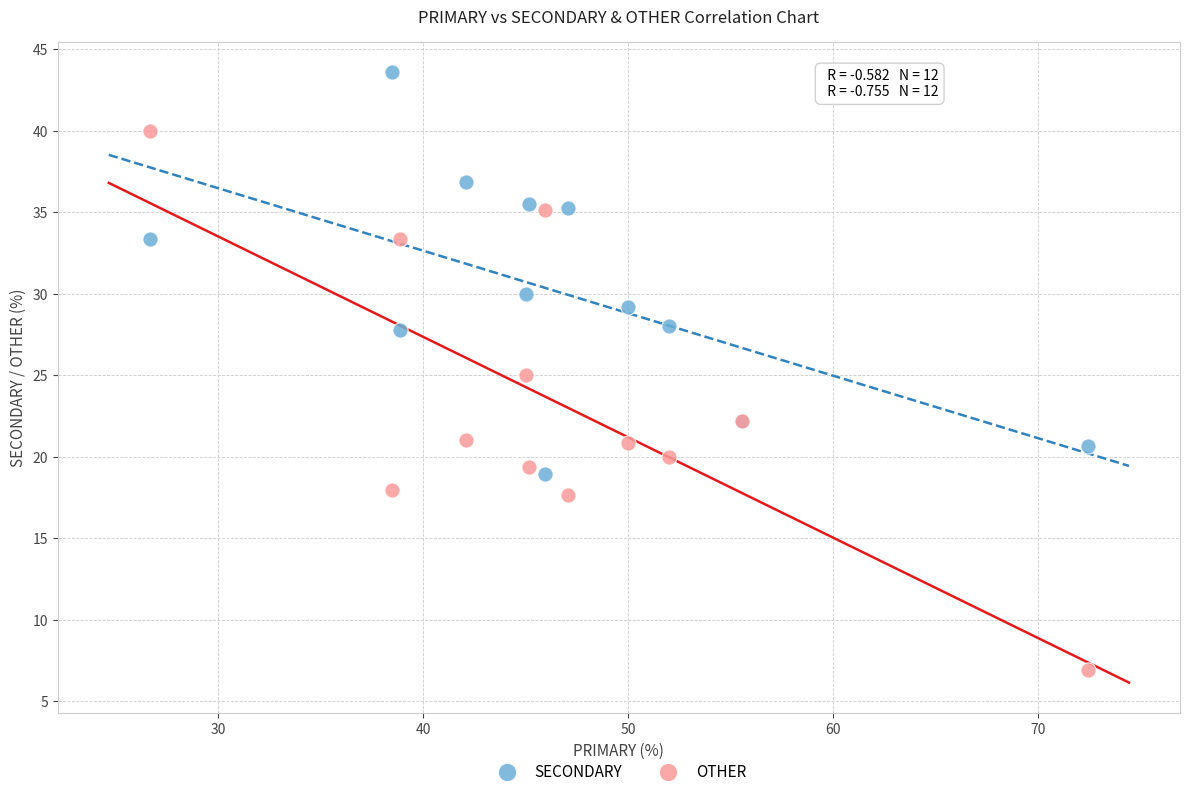

Which series contains the highest Y value?

SECONDARY